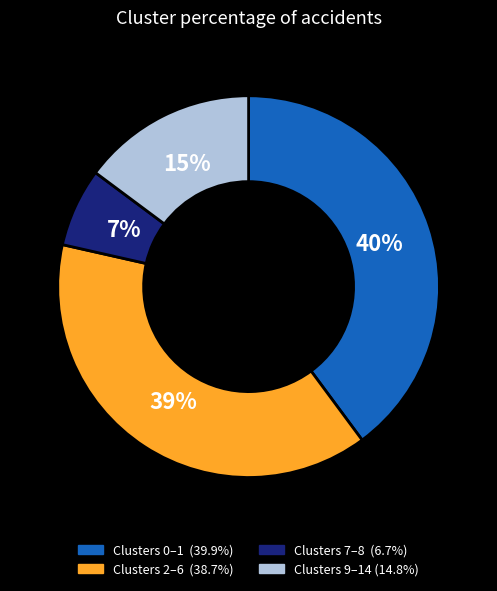

Does any single category account for the majority?

No